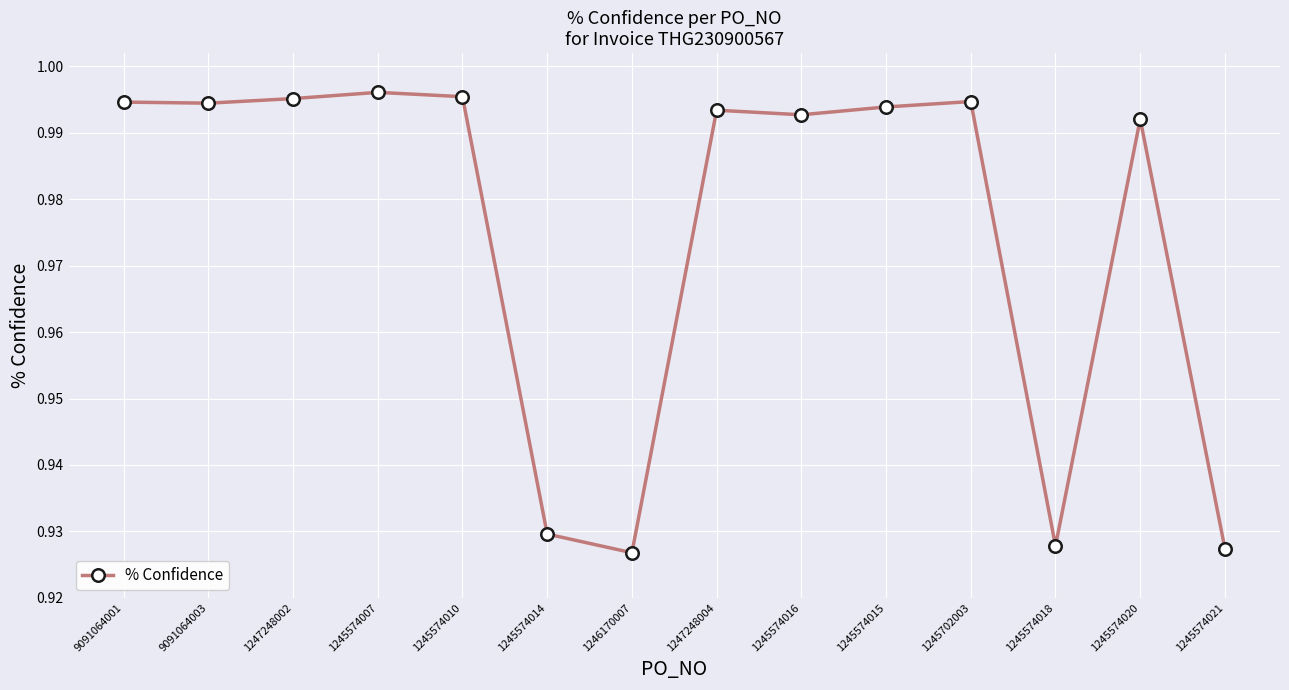

Is it true that the value at 1245574007 is 0.6?

False